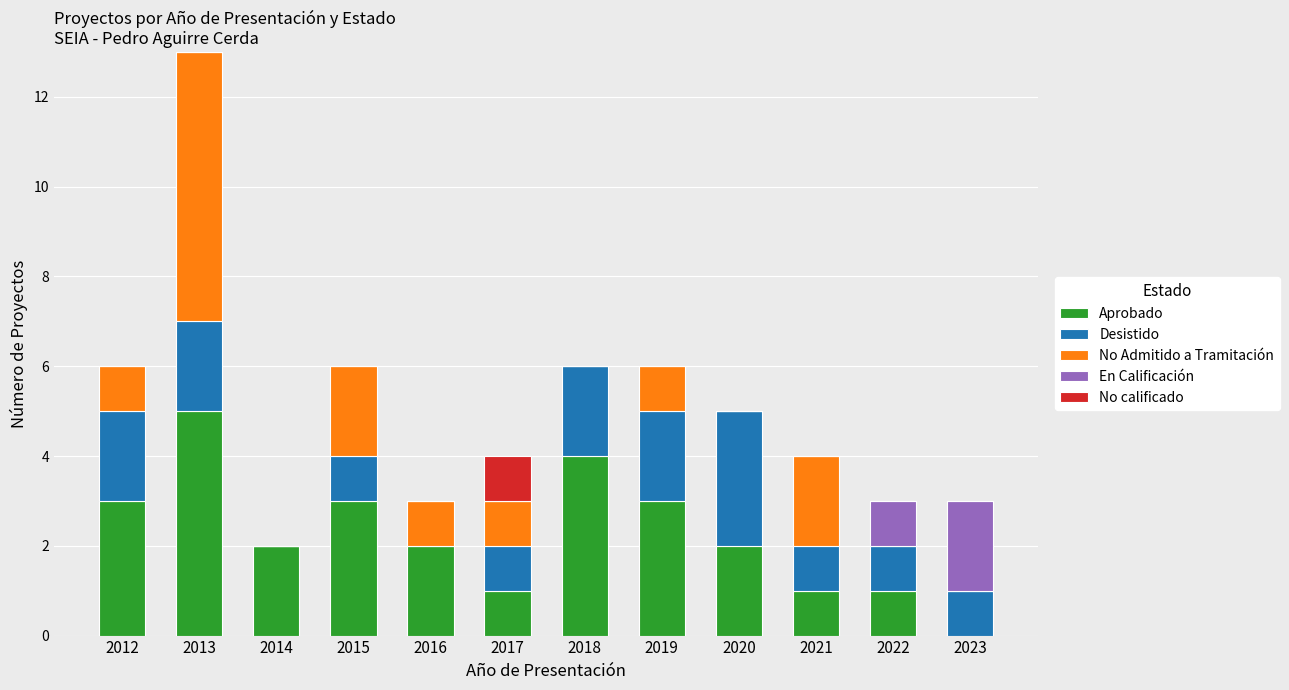

Which category has the highest value in the Aprobado series?

2013